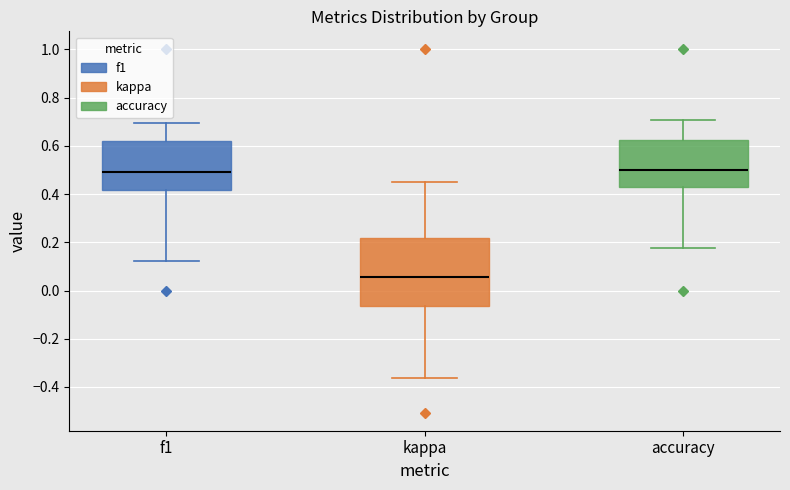

Where is the lower edge of the box for f1 on the y-axis? The values are not printed on the chart, so give them approximately, as read against the axis.

0.42